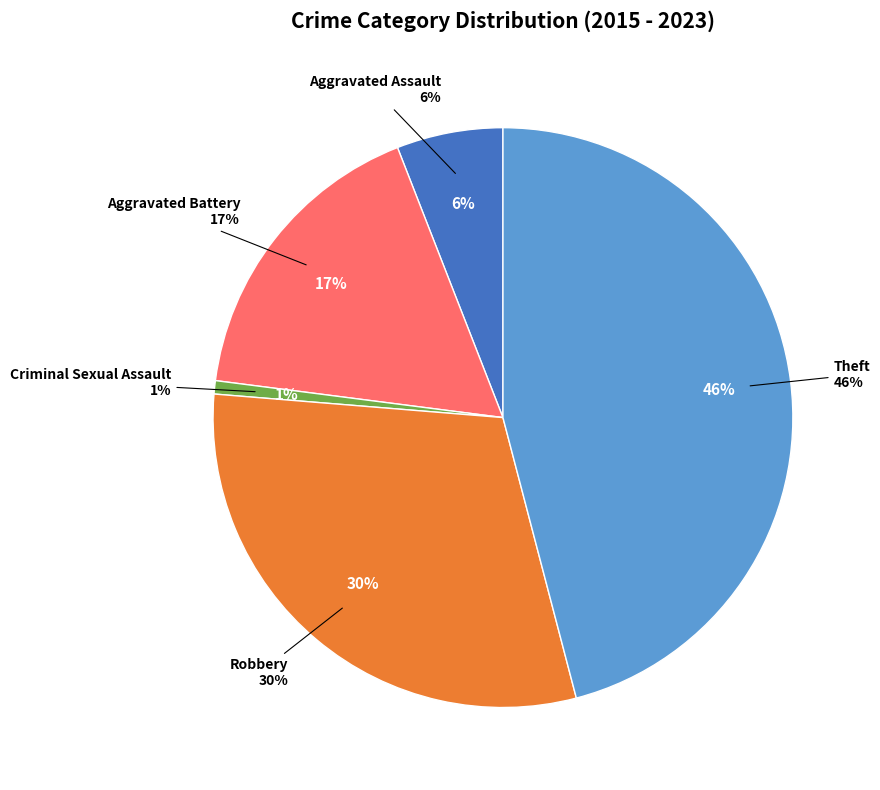

Does Aggravated Battery represent more than half of the total?

No